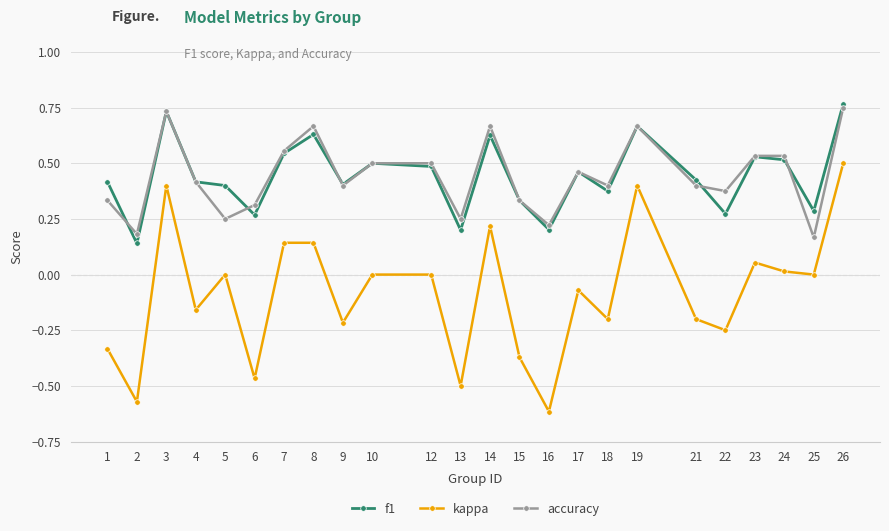

True or false: accuracy has more than 2 points higher than both neighbors.

True